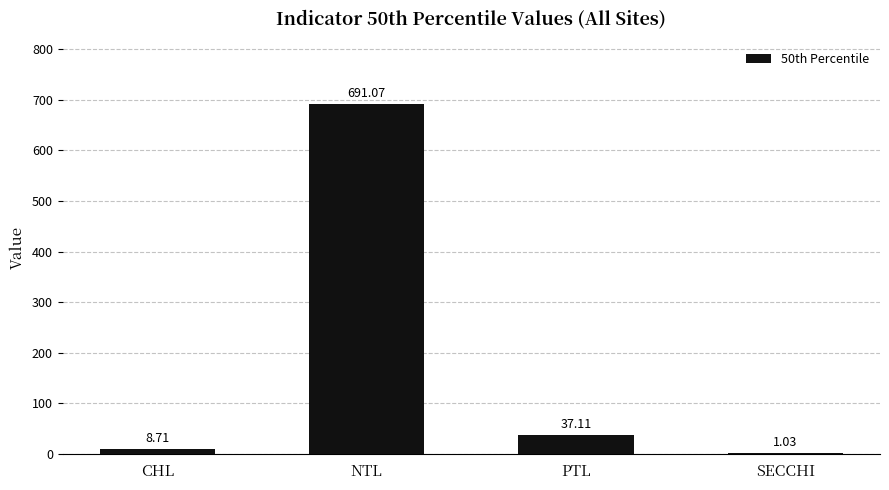

At which category does the chart reach its peak across all series?

NTL